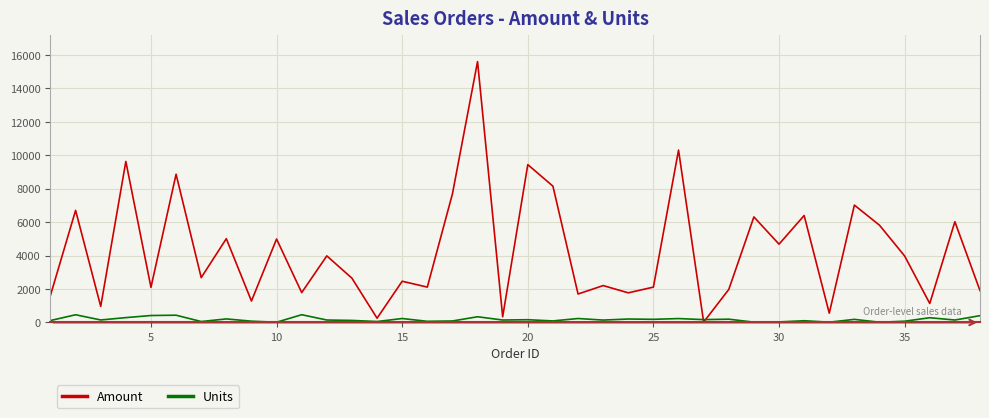

Which series has the largest range (max minus min)?

Amount